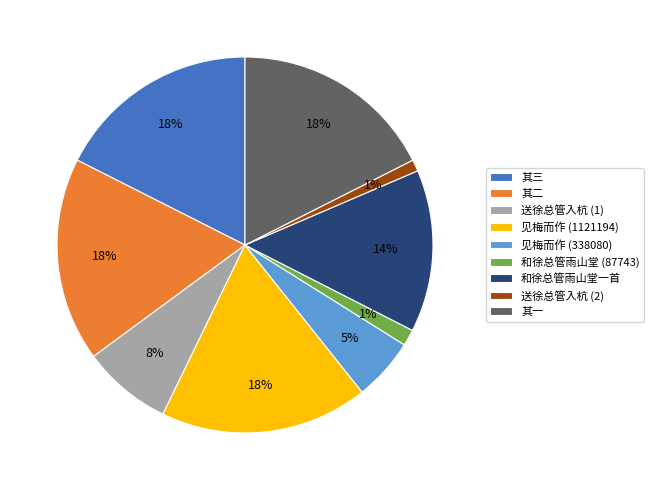

To the nearest percent, what is the average slice percentage?

11%